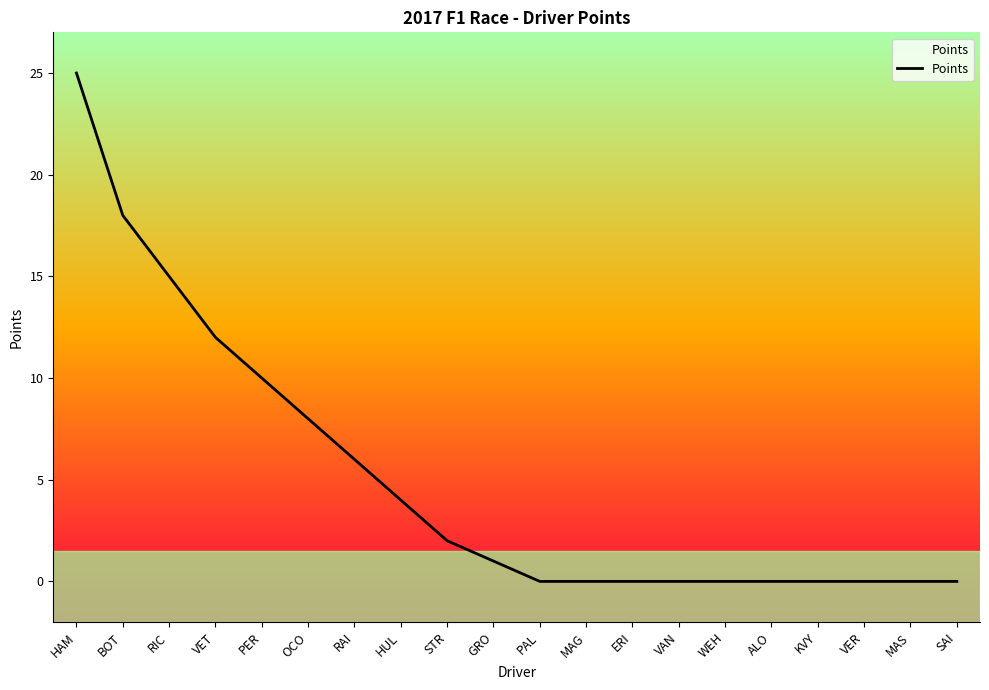

What is the average value?

5